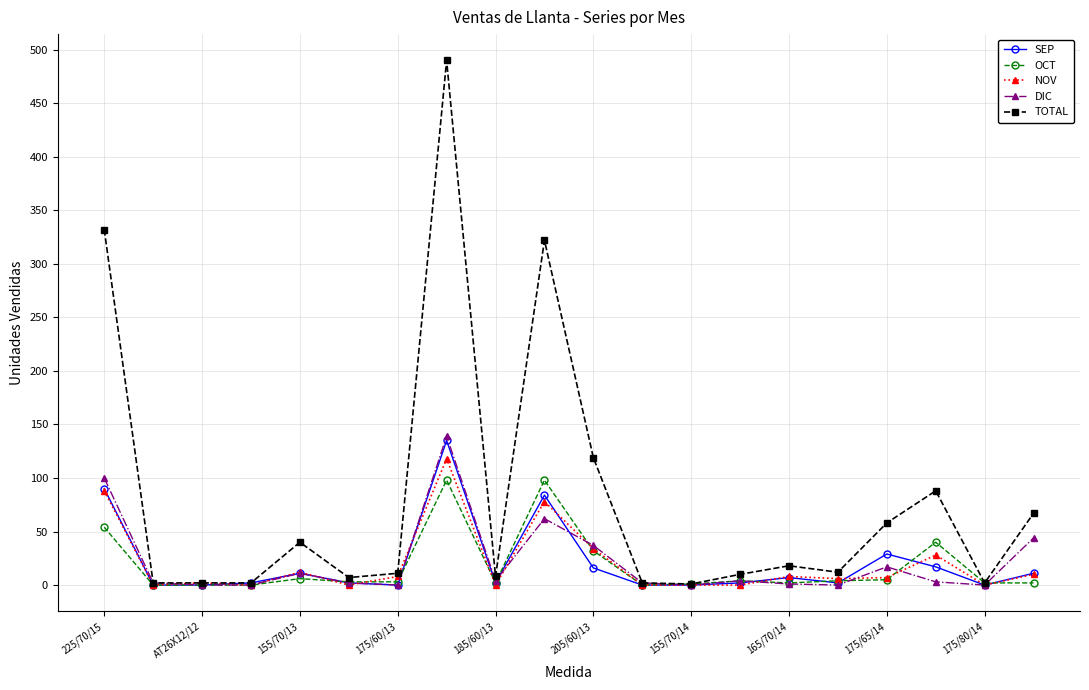

Which series has the largest total across all categories?

TOTAL